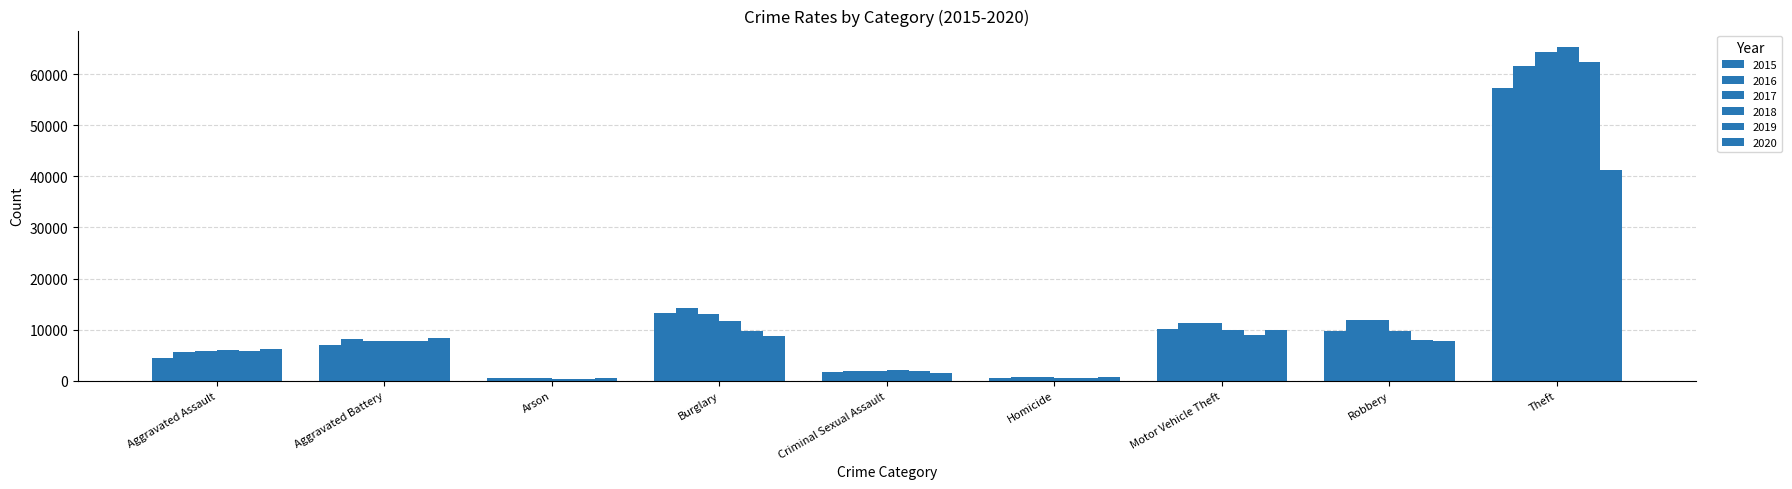

At how many categories does at least one series exceed 56934?

1